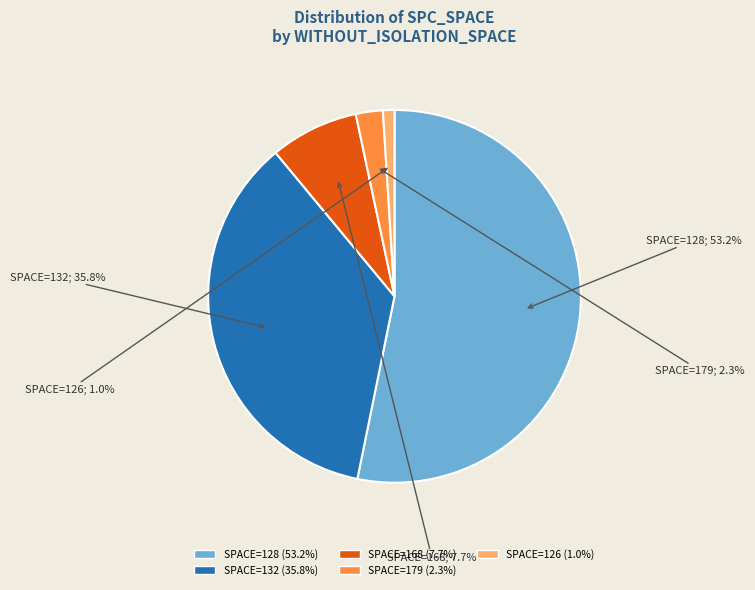

Does any single category account for the majority?

Yes